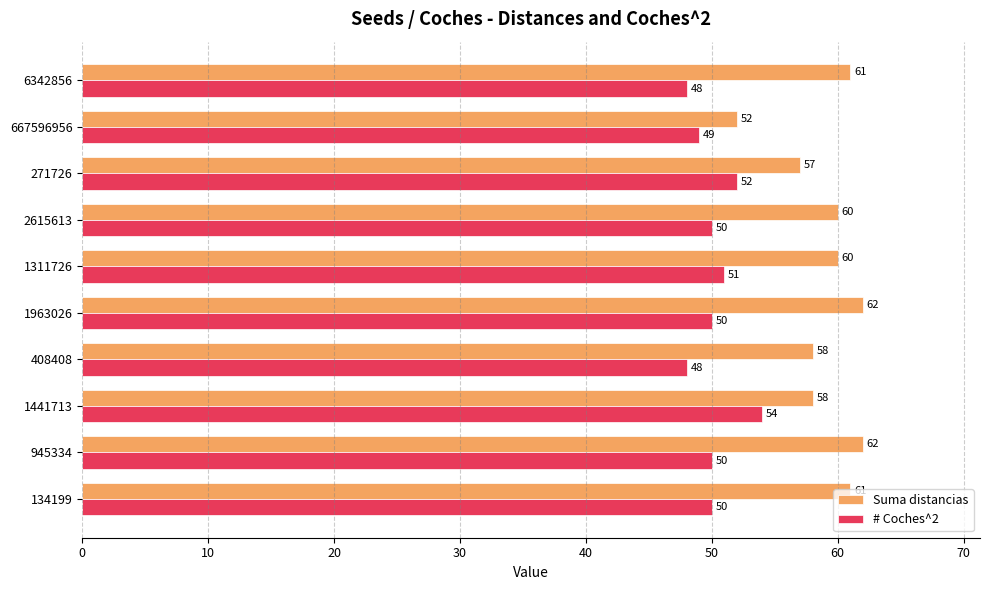

At which label does Suma distancias reach its minimum?

667596956